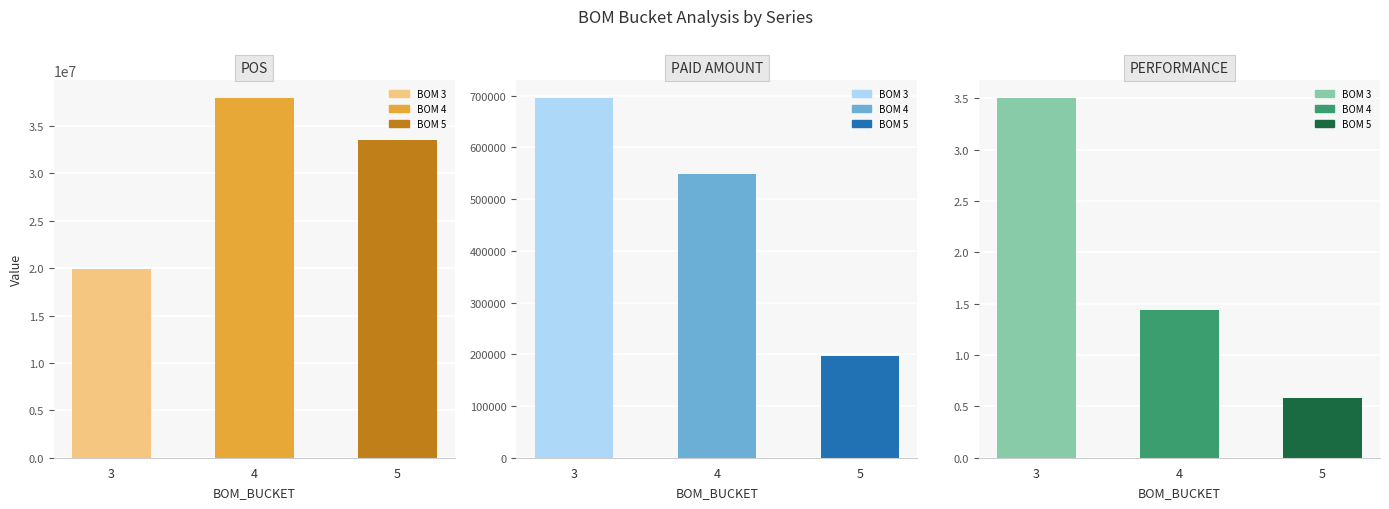

Is it true that PERFORMANCE equals 1.4 at 4?

True